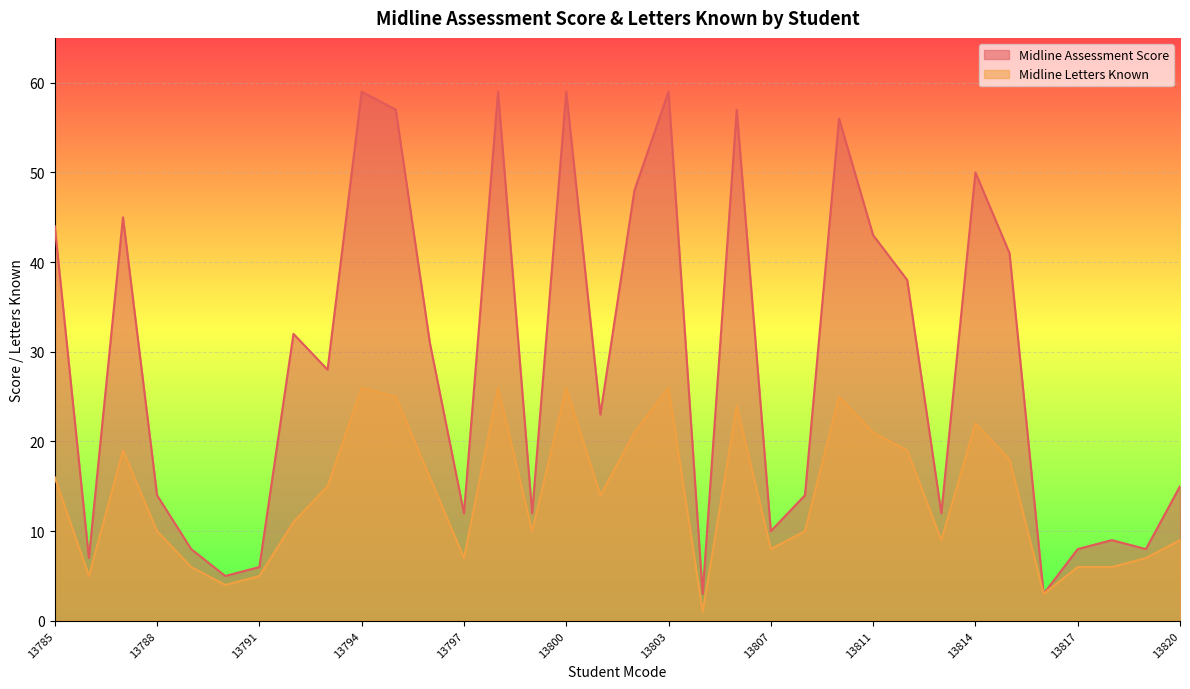

Which category has the lowest value in the Midline Assessment Score series?

13804